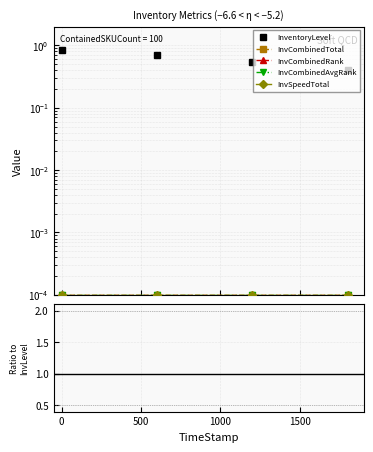

What is the greatest value displayed?

0.8